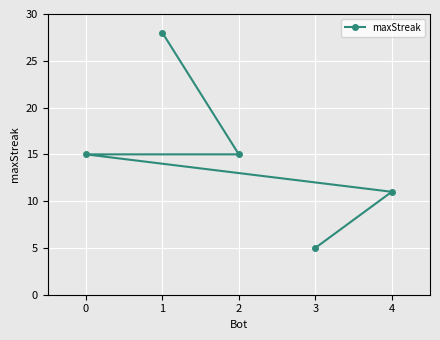

Count the values in the range 11 to 15.

3